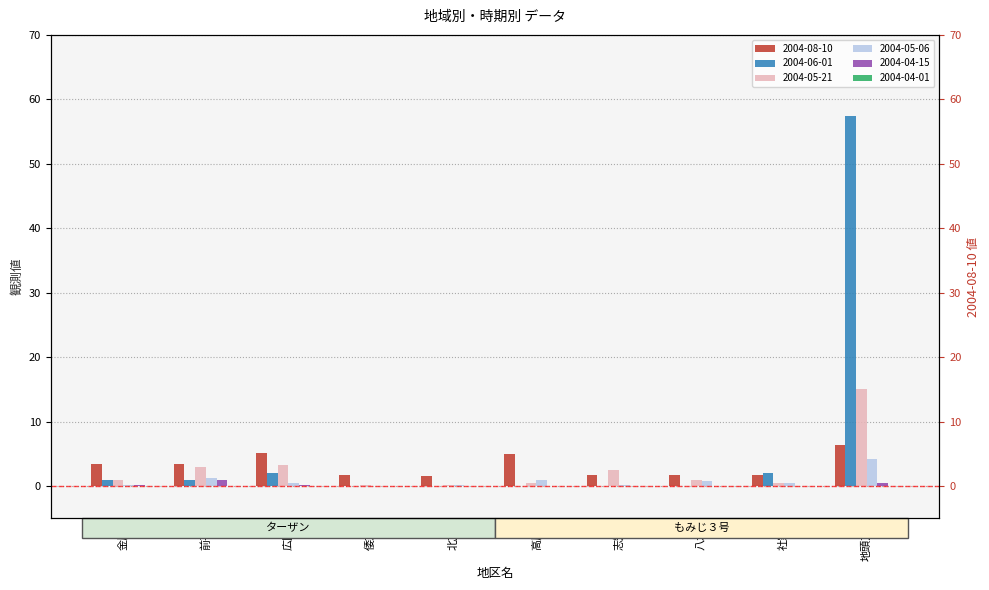

Is it true that 2004-06-01 equals 3.2 at 社家?

False